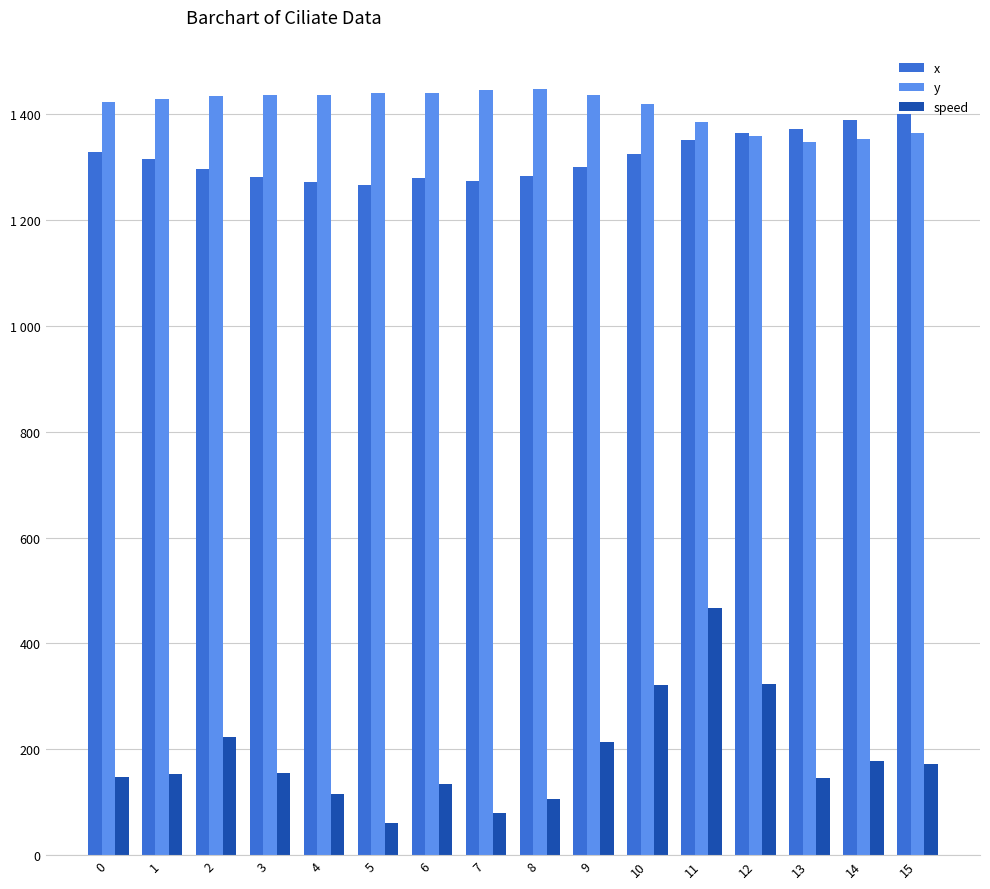

Is it true that speed equals 83.9 at 5?

False